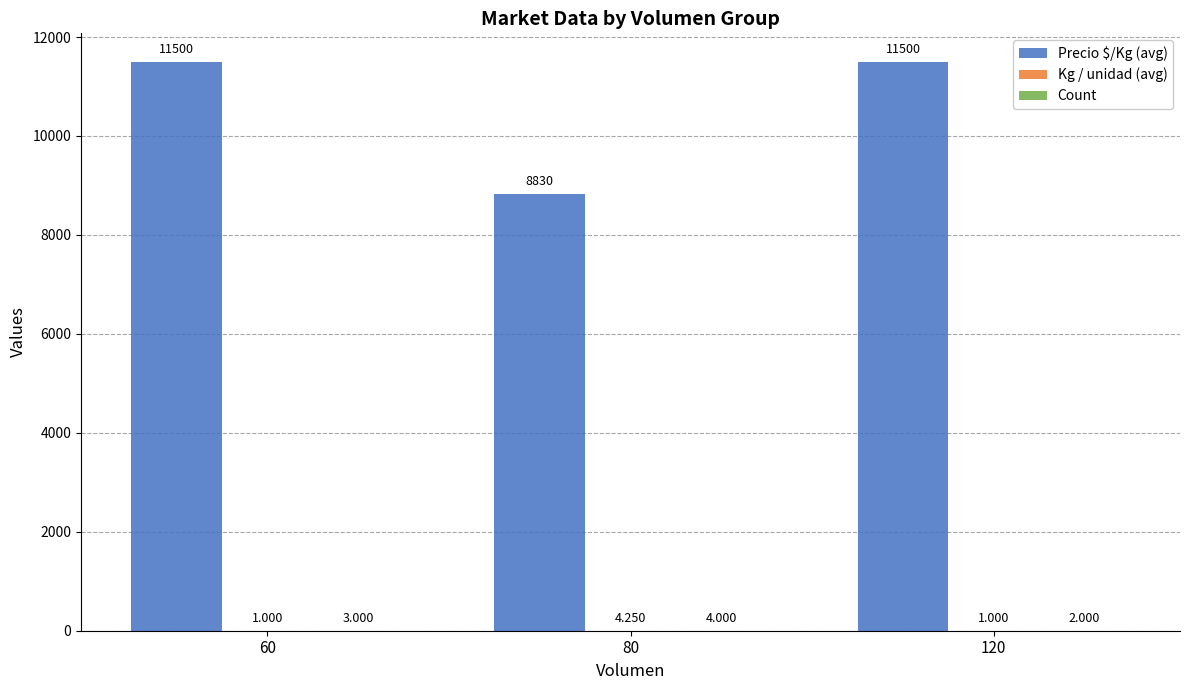

Which series has the largest total across all categories?

Precio $/Kg (avg)